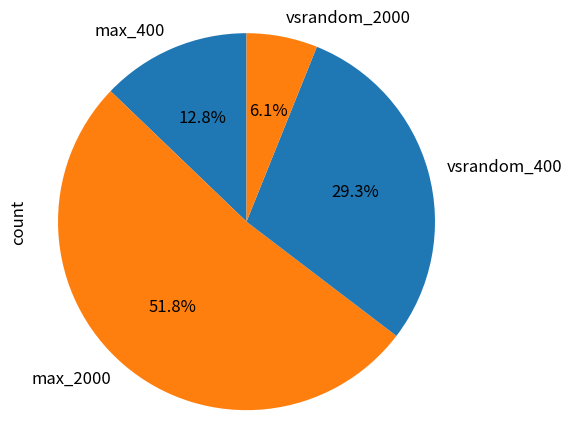

Which category has the biggest portion of the pie?

max_2000